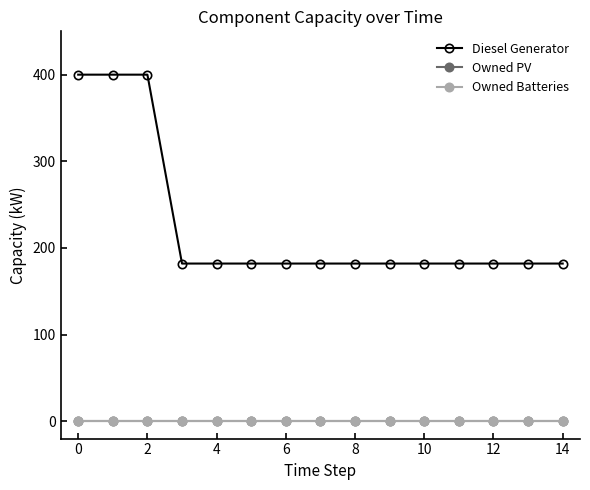

Is this an area chart (filled region under the line)?

No